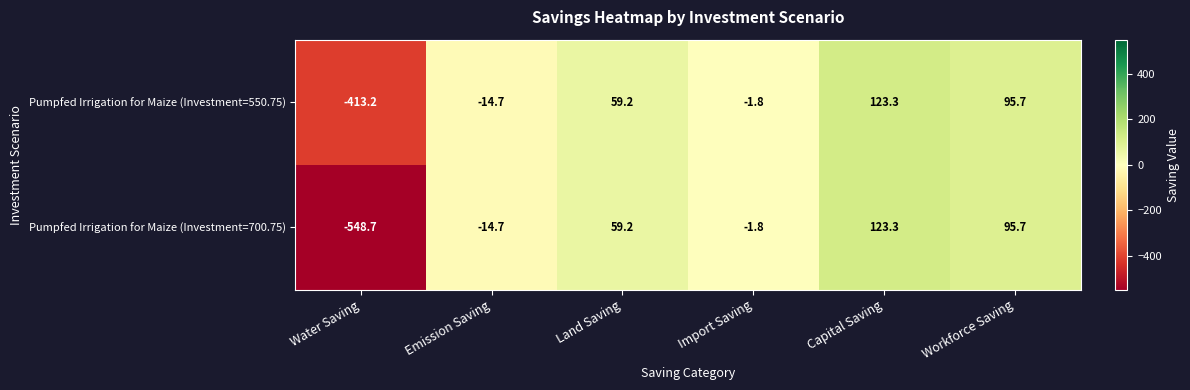

Rank the categories by Pumpfed Irrigation for Maize (Investment=700.75) value from highest to lowest.

Capital Saving, Workforce Saving, Land Saving, Import Saving, Emission Saving, Water Saving